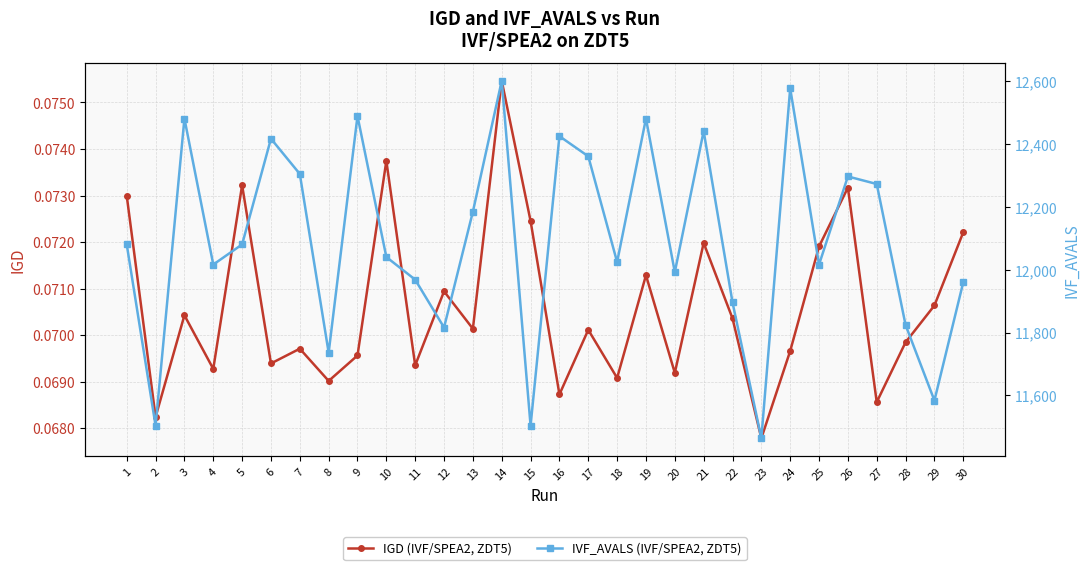

The IVF_AVALS (IVF/SPEA2, ZDT5) series shows 12016.0 at 25. True or false?

True